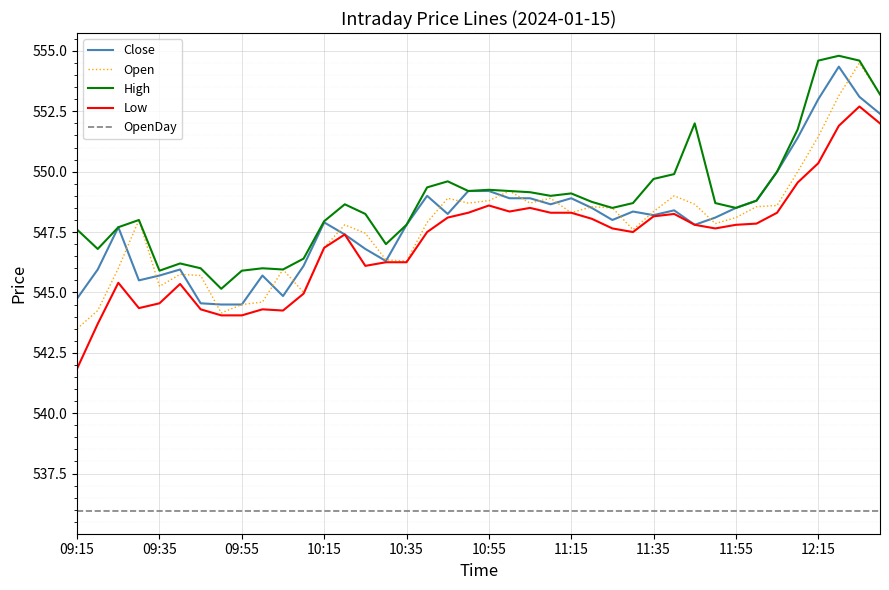

True or false: High and Low intersect in this chart.

False